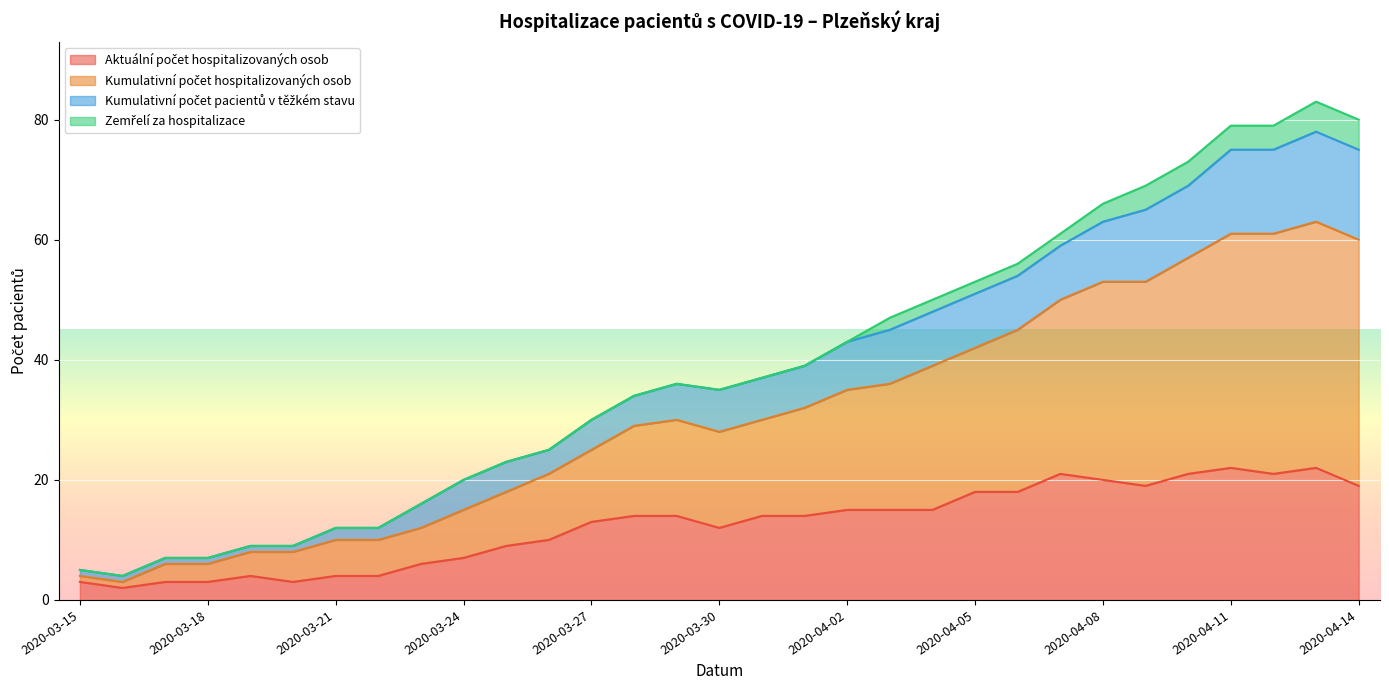

The value of Kumulativní počet pacientů v těžkém stavu at 2020-03-24 is 20. True or false?

True